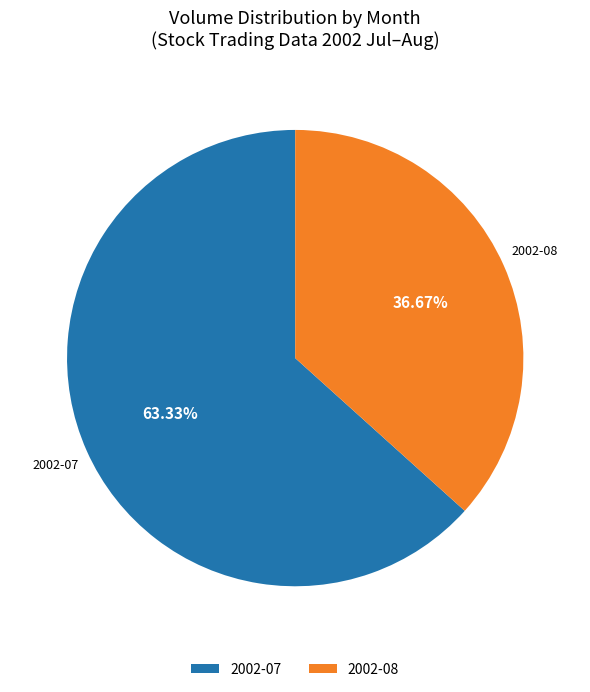

Do 2002-08 and 2002-07 together represent more than half of the pie?

Yes